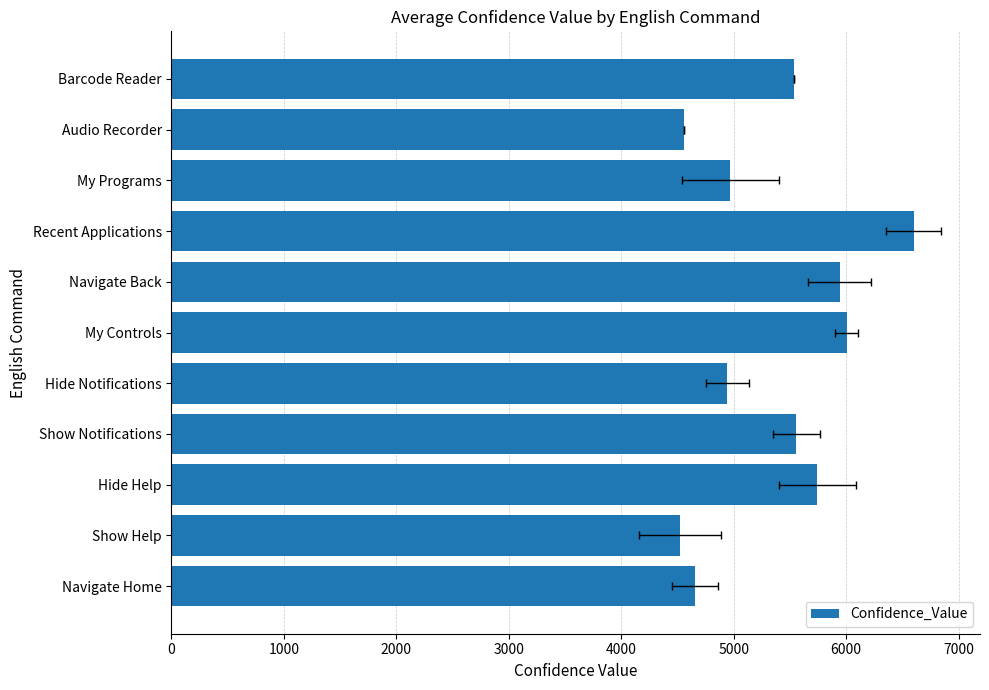

What is the maximum value shown in the chart?

6600.0